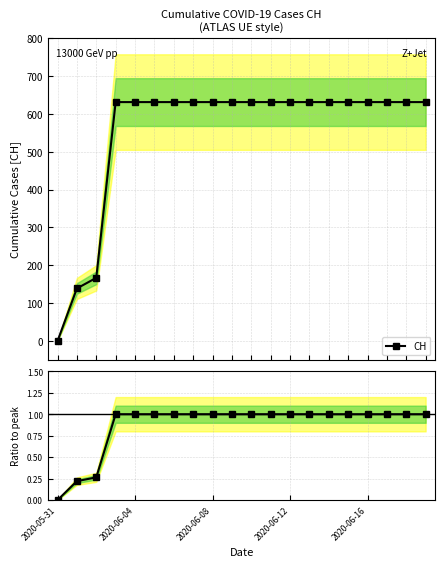

What position from the left is 2020-05-31?

1